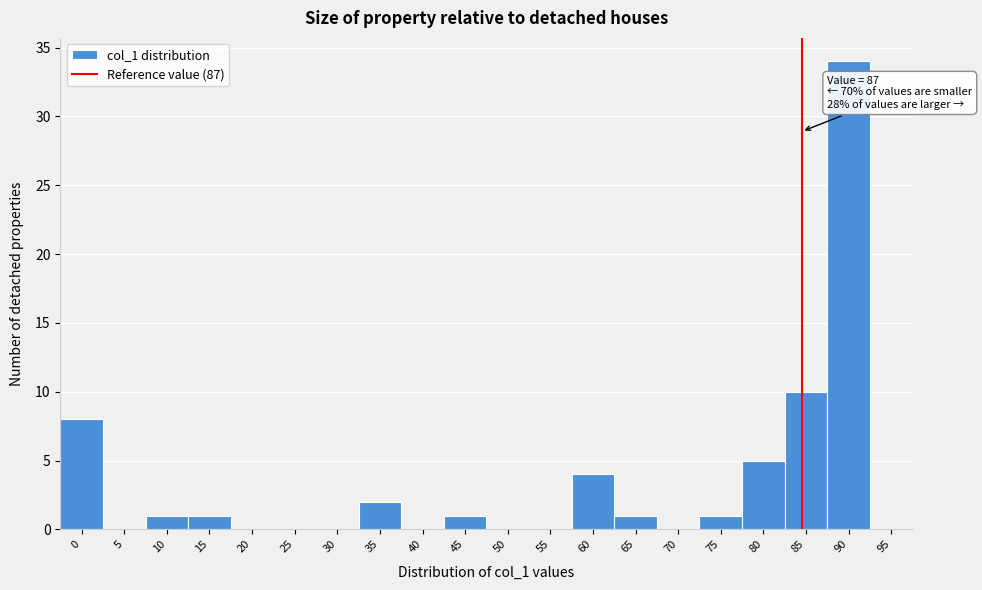

Reading left to right, transcribe all the data shown in this chart.

0=8	5=0	10=1	15=1	20=0	25=0	30=0	35=2	40=0	45=1	50=0	55=0	60=4	65=1	70=0	75=1	80=5	85=10	90=34	95=0